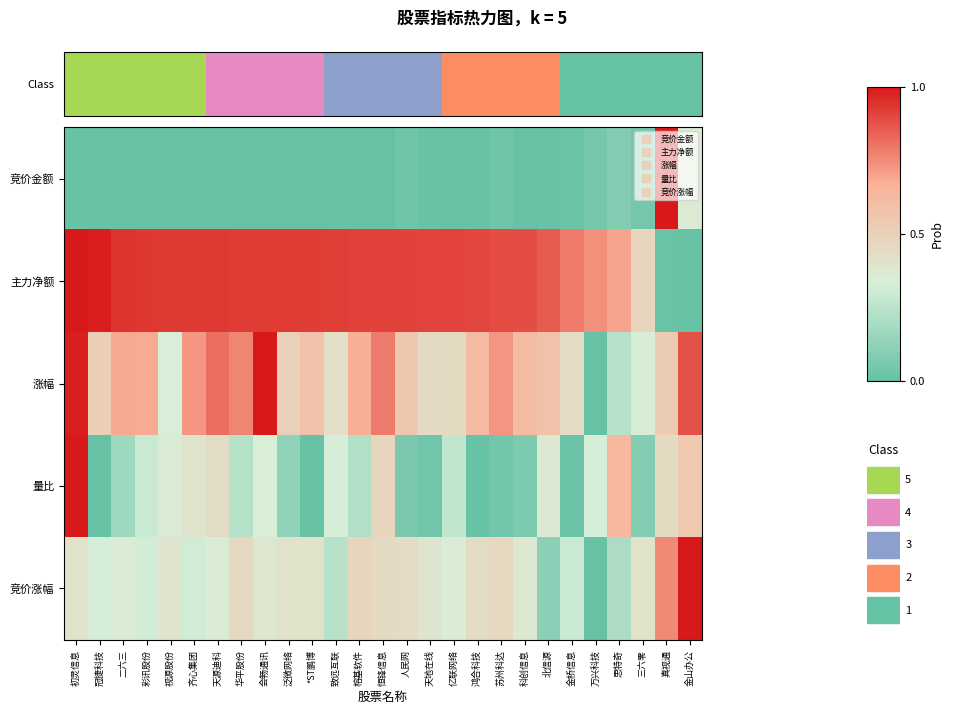

Reading left to right, what are all the values shown in this chart?

竞价金额: 初灵信息=0.0	冠捷科技=0.0	二六三=0.0	彩讯股份=0.0	视源股份=0.0	齐心集团=0.0	天源迪科=0.0	华平股份=0.0	会畅通讯=0.0	泛微网络=0.0	*ST鹏博=0.0	致远互联=0.0	榕基软件=0.0	恒锋信息=0.0	人民网=0.0	天地在线=0.0	亿联网络=0.0	鸿合科技=0.0	苏州科达=0.0	科创信息=0.0	北信源=0.0	金桥信息=0.0	万兴科技=0.0	思特奇=0.1	三六零=0.0	真视通=1.0	金山办公=0.4
主力净额: 初灵信息=1.0	冠捷科技=1.0	二六三=0.9	彩讯股份=0.9	视源股份=0.9	齐心集团=0.9	天源迪科=0.9	华平股份=0.9	会畅通讯=0.9	泛微网络=0.9	*ST鹏博=0.9	致远互联=0.9	榕基软件=0.9	恒锋信息=0.9	人民网=0.9	天地在线=0.9	亿联网络=0.9	鸿合科技=0.9	苏州科达=0.9	科创信息=0.9	北信源=0.9	金桥信息=0.8	万兴科技=0.7	思特奇=0.7	三六零=0.5	真视通=0.0	金山办公=0.0
涨幅: 初灵信息=1.0	冠捷科技=0.5	二六三=0.7	彩讯股份=0.7	视源股份=0.3	齐心集团=0.7	天源迪科=0.8	华平股份=0.8	会畅通讯=1.0	泛微网络=0.5	*ST鹏博=0.6	致远互联=0.4	榕基软件=0.7	恒锋信息=0.8	人民网=0.6	天地在线=0.4	亿联网络=0.5	鸿合科技=0.6	苏州科达=0.7	科创信息=0.6	北信源=0.6	金桥信息=0.4	万兴科技=0.0	思特奇=0.2	三六零=0.3	真视通=0.5	金山办公=0.9
量比: 初灵信息=1.0	冠捷科技=0.0	二六三=0.2	彩讯股份=0.3	视源股份=0.4	齐心集团=0.4	天源迪科=0.4	华平股份=0.2	会畅通讯=0.3	泛微网络=0.1	*ST鹏博=0.0	致远互联=0.3	榕基软件=0.2	恒锋信息=0.5	人民网=0.1	天地在线=0.0	亿联网络=0.3	鸿合科技=0.0	苏州科达=0.0	科创信息=0.1	北信源=0.4	金桥信息=0.0	万兴科技=0.3	思特奇=0.6	三六零=0.1	真视通=0.5	金山办公=0.5
竞价涨幅: 初灵信息=0.4	冠捷科技=0.3	二六三=0.4	彩讯股份=0.3	视源股份=0.4	齐心集团=0.3	天源迪科=0.4	华平股份=0.5	会畅通讯=0.4	泛微网络=0.4	*ST鹏博=0.4	致远互联=0.2	榕基软件=0.5	恒锋信息=0.5	人民网=0.4	天地在线=0.4	亿联网络=0.3	鸿合科技=0.4	苏州科达=0.5	科创信息=0.4	北信源=0.1	金桥信息=0.3	万兴科技=0.0	思特奇=0.2	三六零=0.4	真视通=0.8	金山办公=1.0